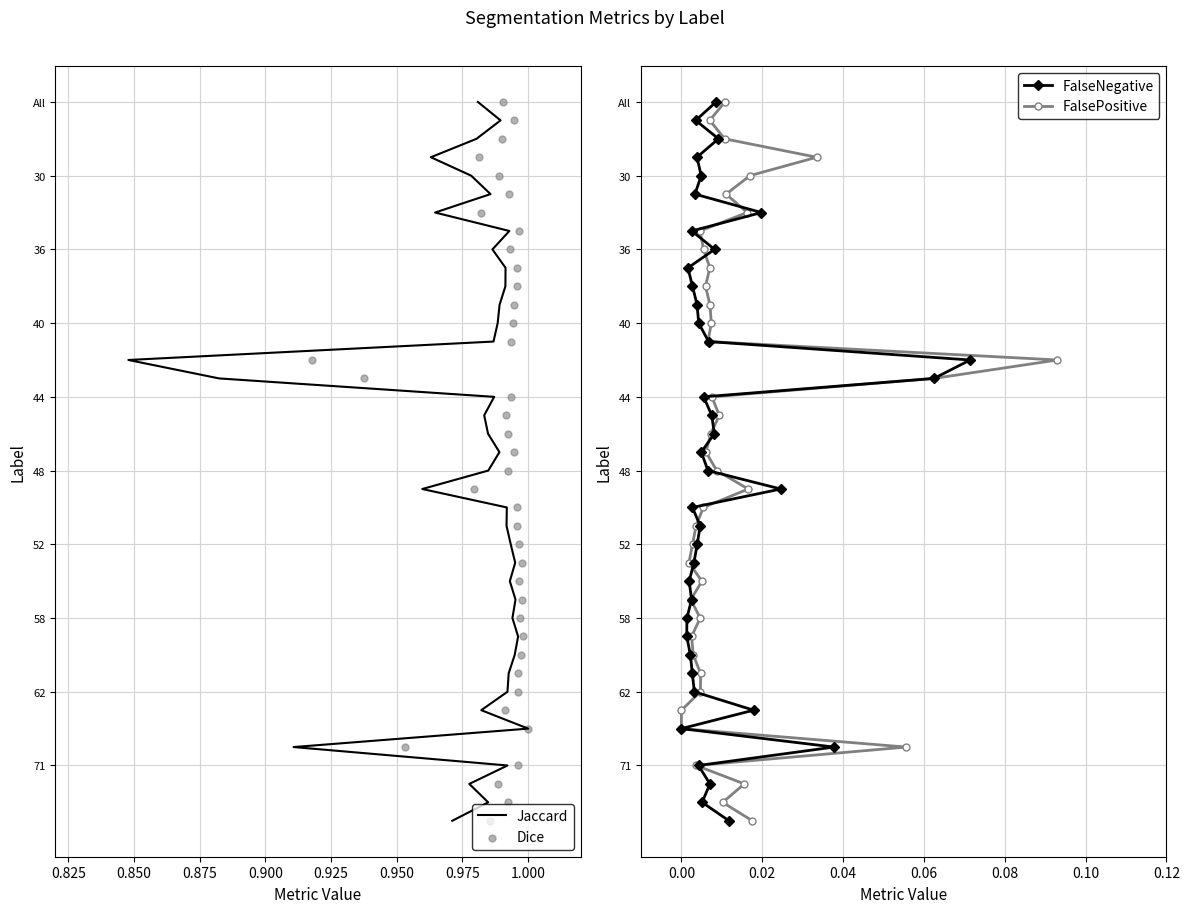

Which series contains the highest Y value?

Jaccard